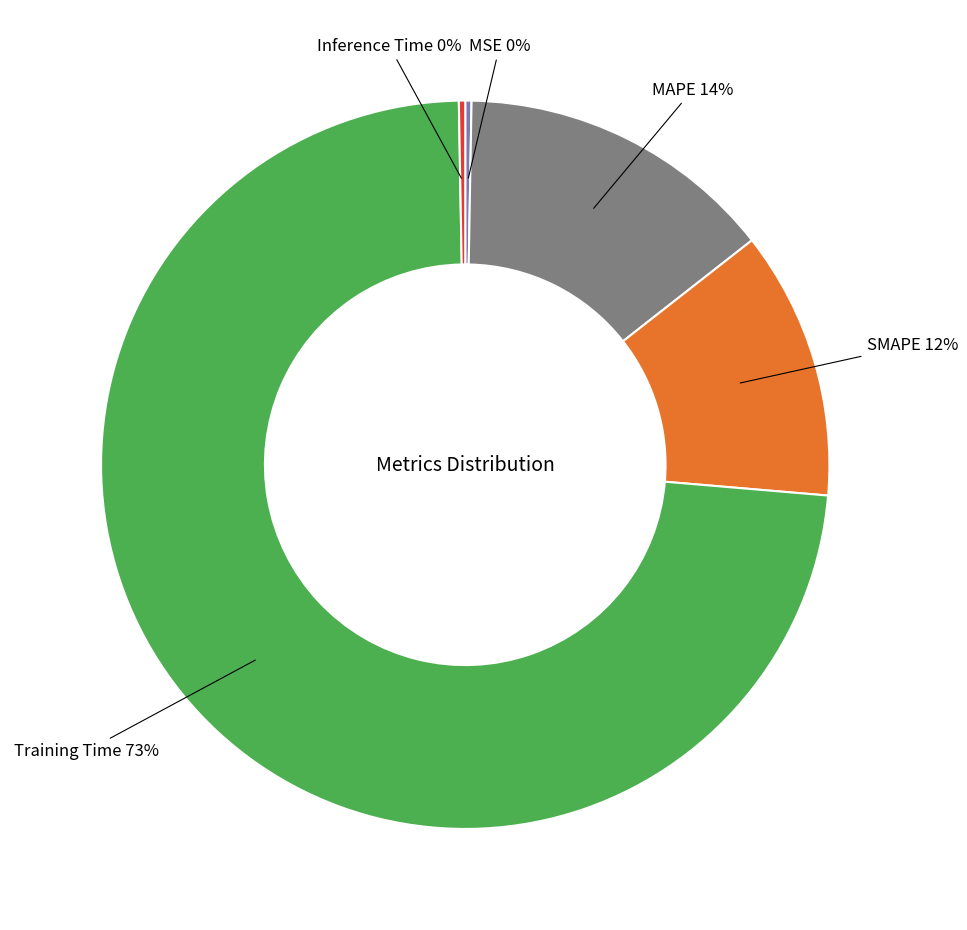

Which category has the biggest portion of the pie?

Training Time